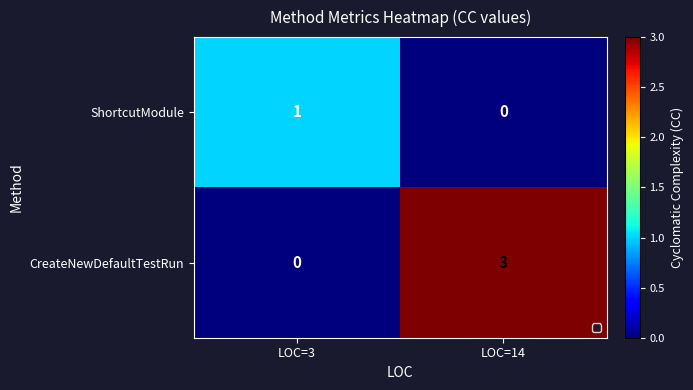

Which series has the largest range (max minus min)?

CreateNewDefaultTestRun